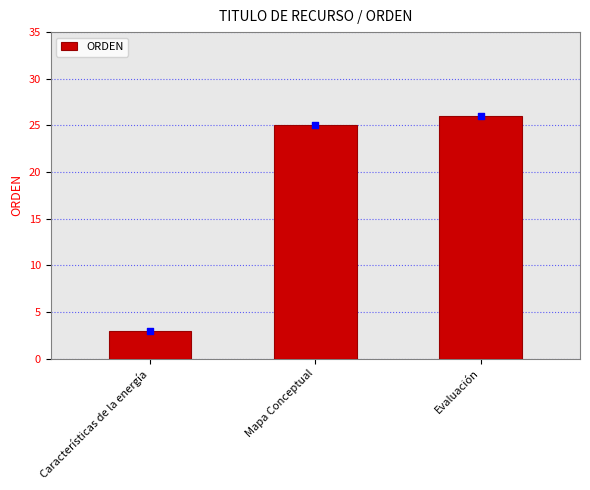

Between Evaluación and Características de la energía, which is larger?

Evaluación